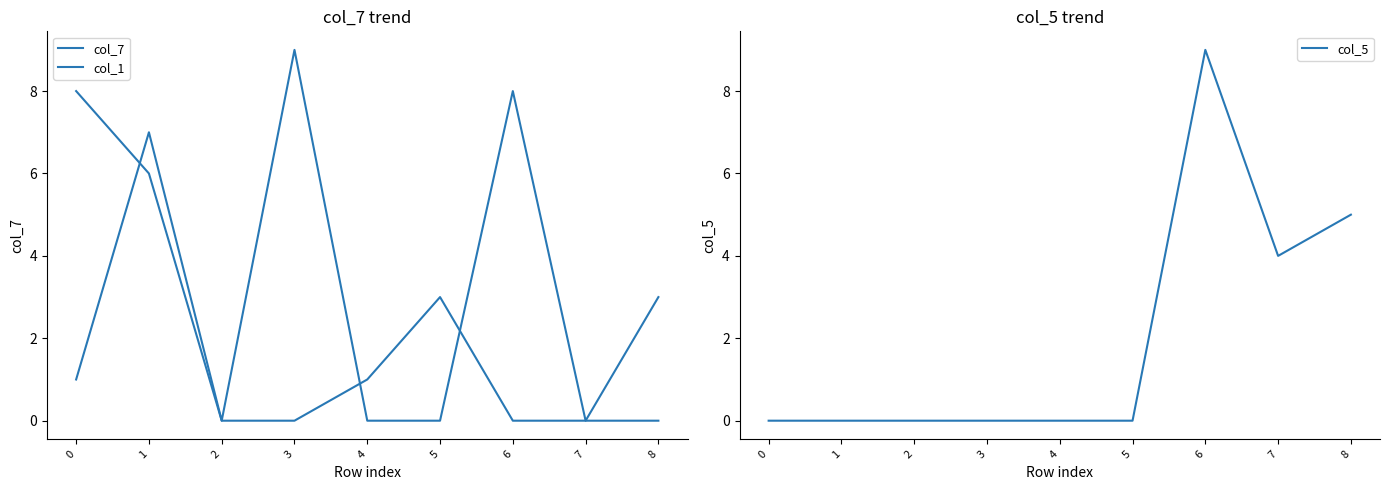

What is the total value across all series at 7?

4